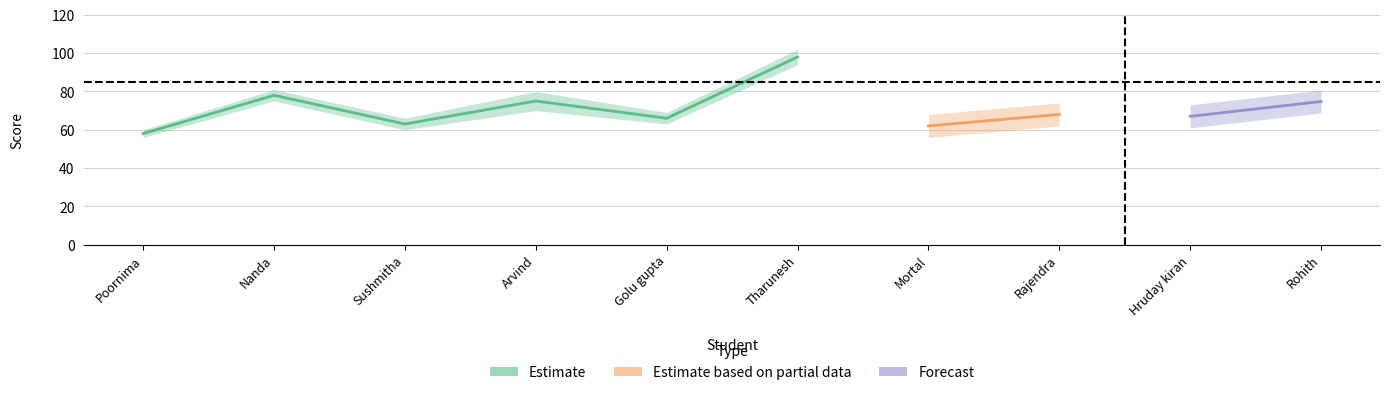

True or false: Estimate has a value of 66.0 at Golu gupta.

True